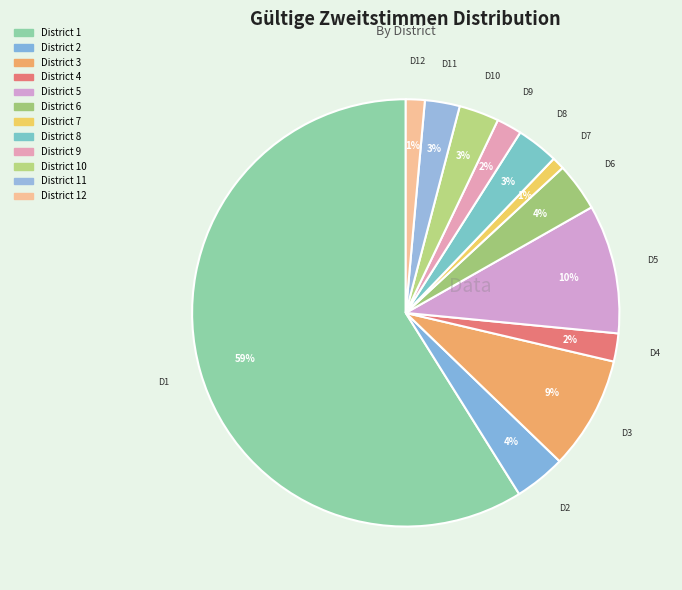

What is the smallest slice in the pie chart?

7